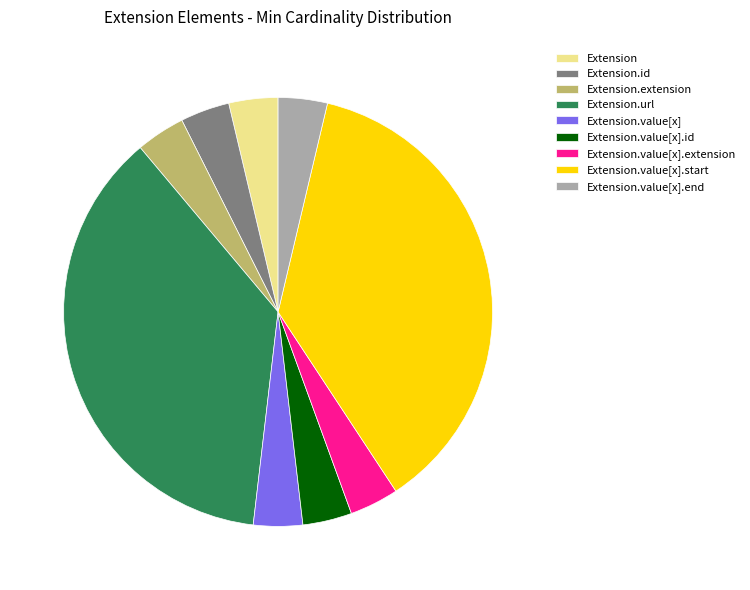

Which has a higher value, Extension.value[x] or Extension.url?

Extension.url